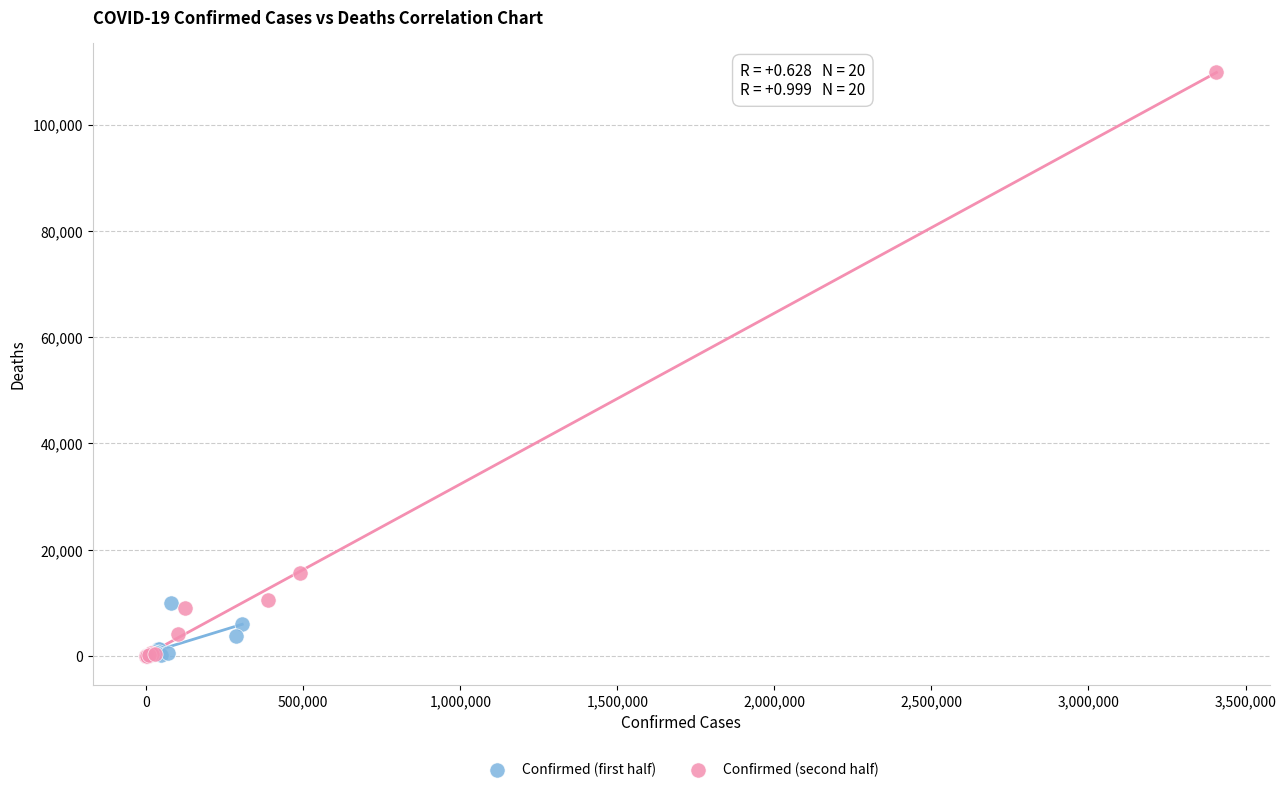

Which series reaches the maximum Y coordinate?

Confirmed (second half)